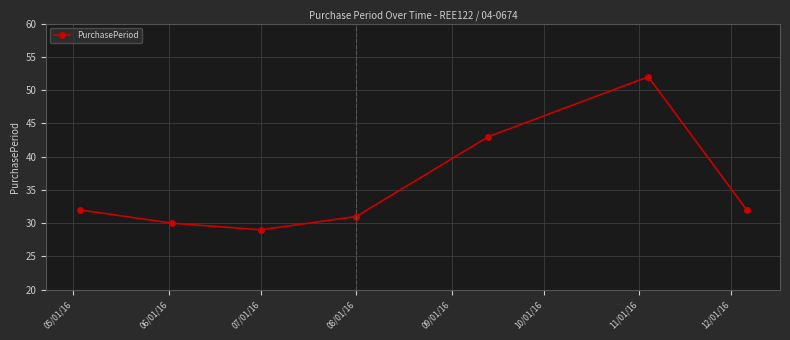

What is the minimum value shown in the chart?

29